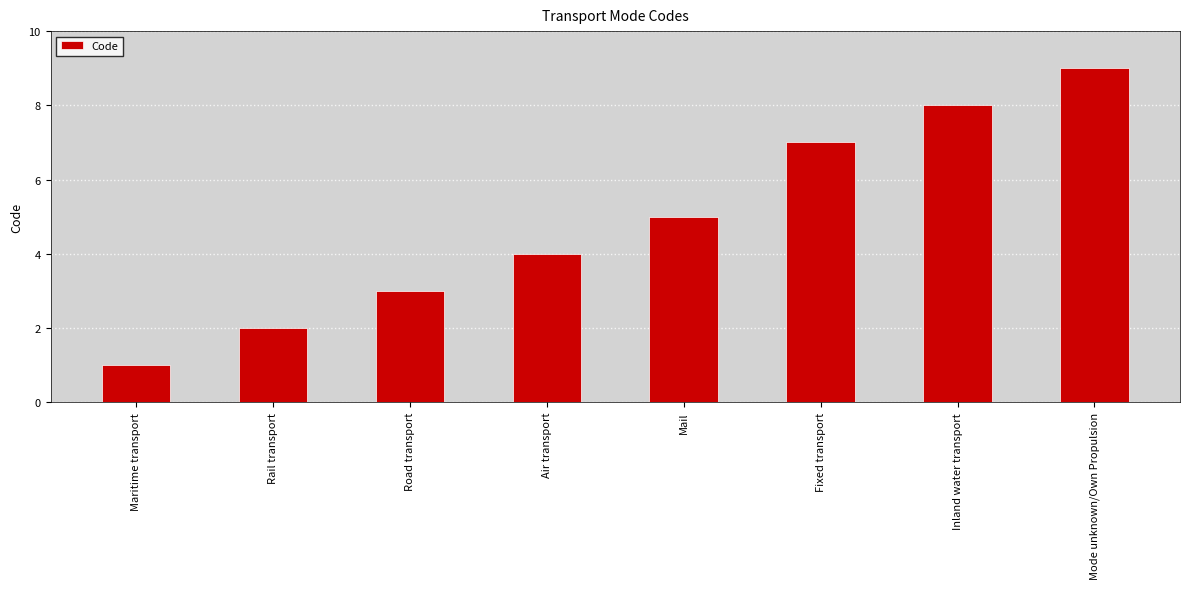

What is the average value?

5